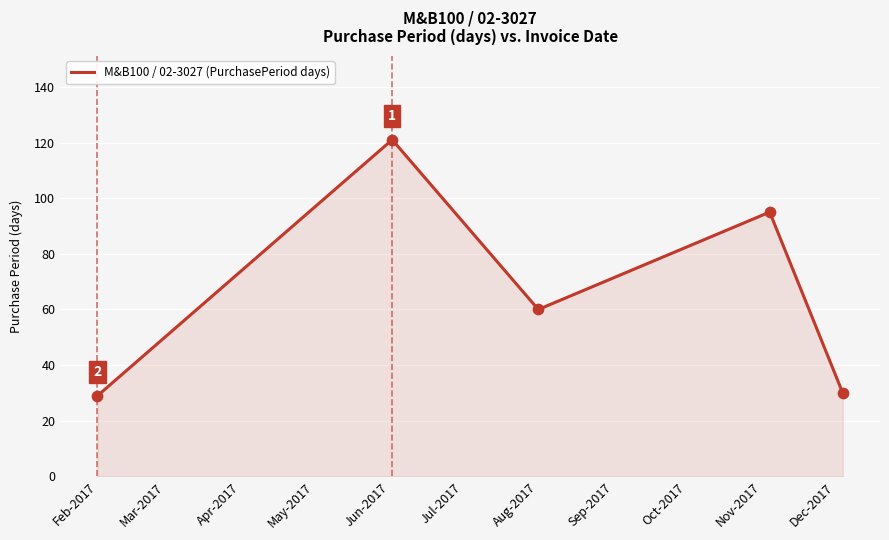

What is the maximum value shown in the chart?

121